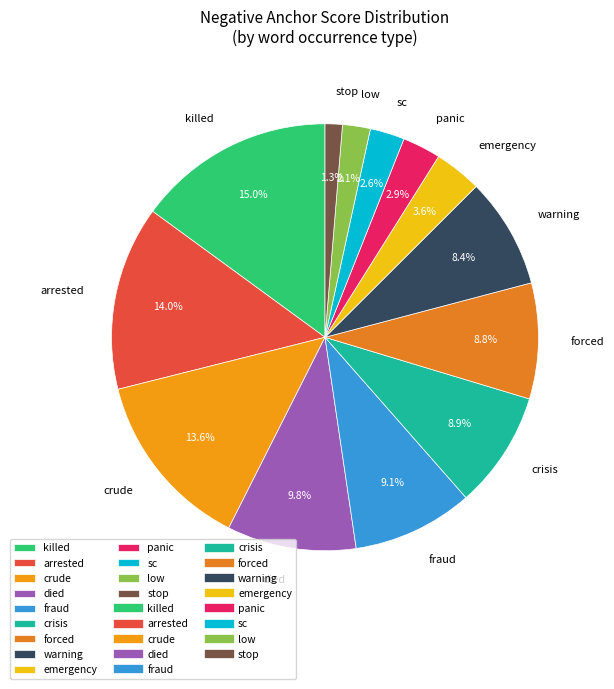

What is the total percentage of arrested and panic?

16.9%